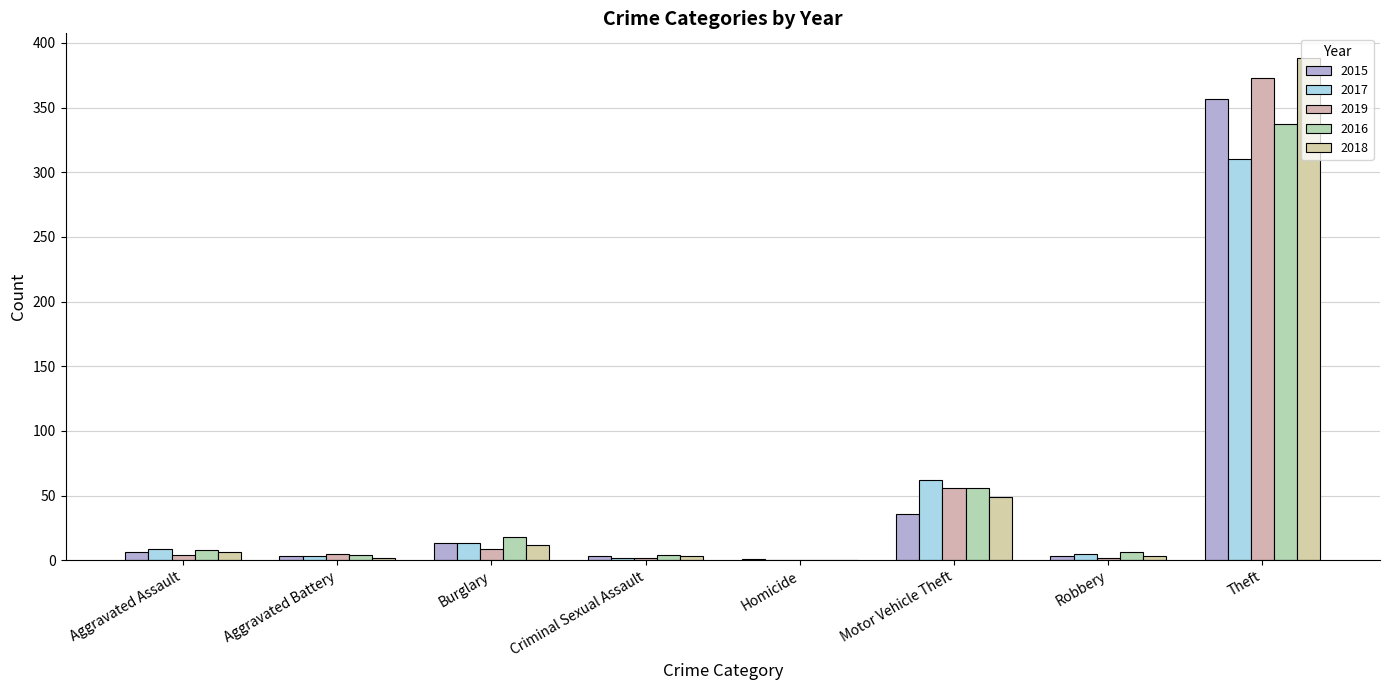

What is the average value of the 2018 series?

58